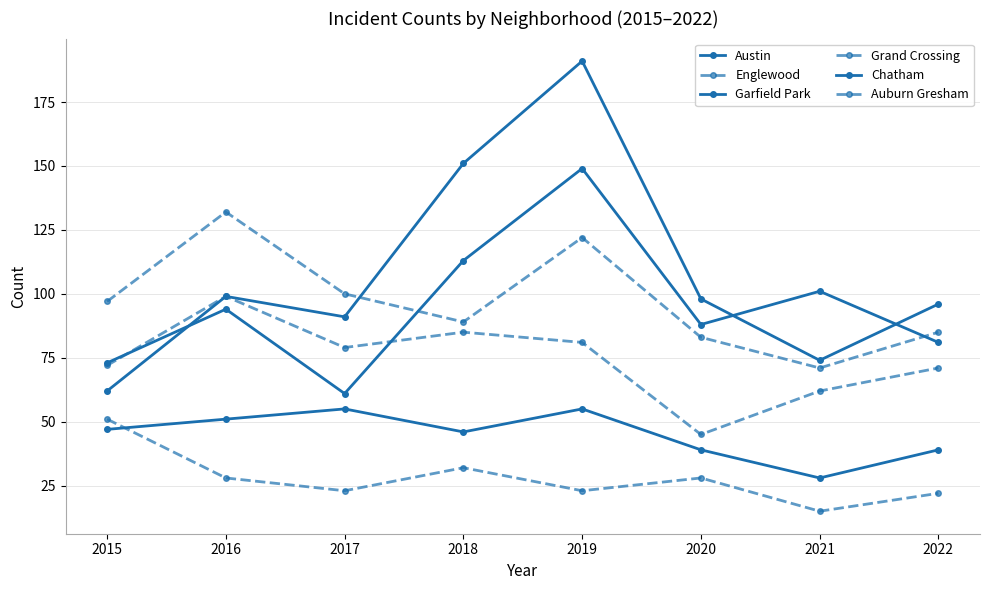

How many categories are shown in the chart?

8